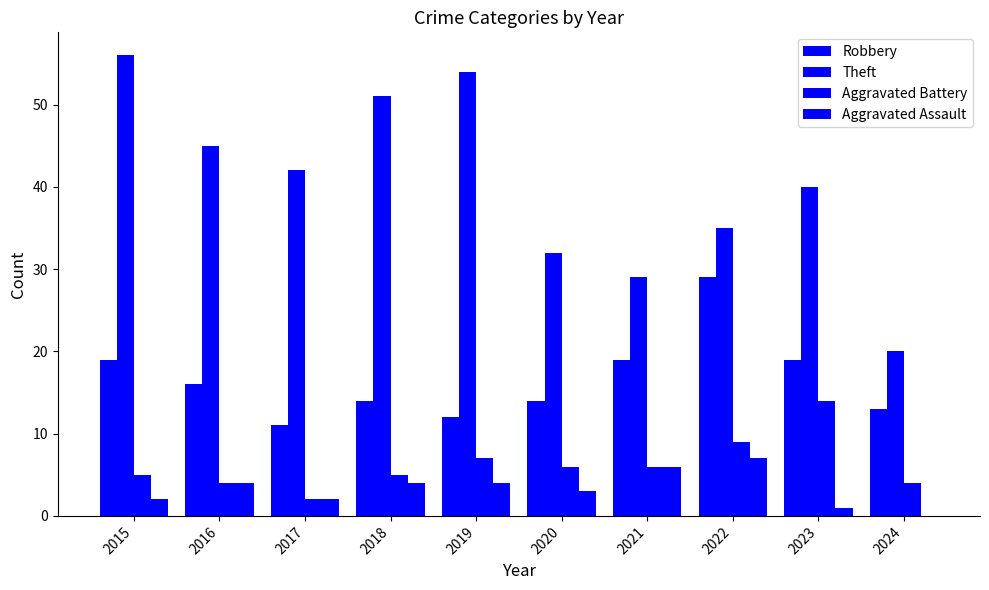

How many data points does each series have?

10